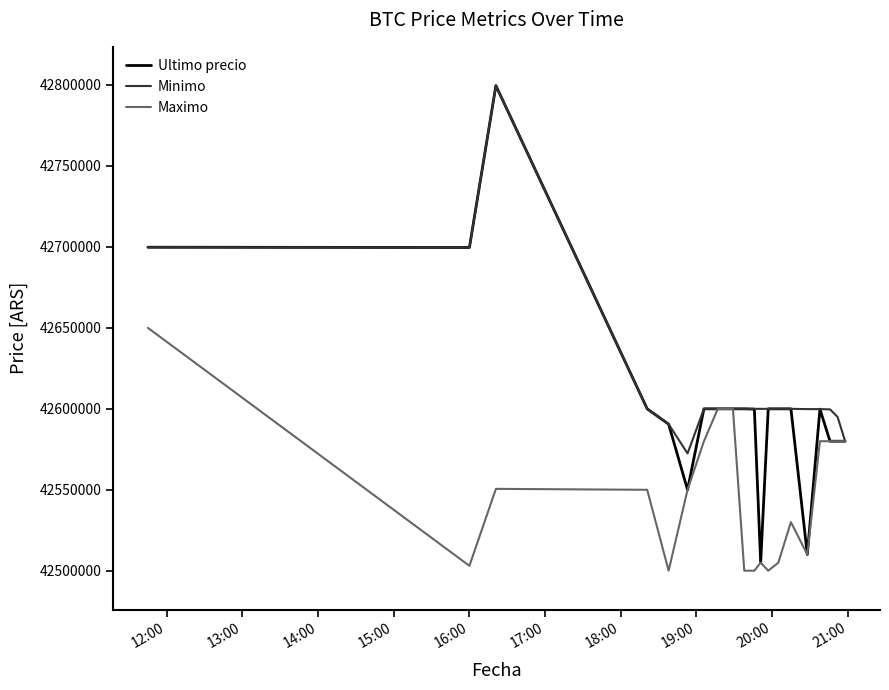

Which series has the largest range (max minus min)?

Ultimo precio